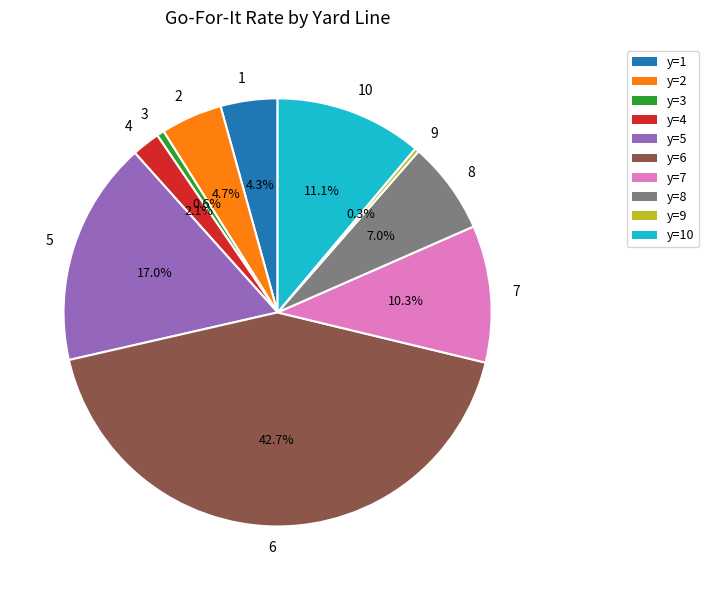

To the nearest percent, what percentage of the pie is 1?

4%